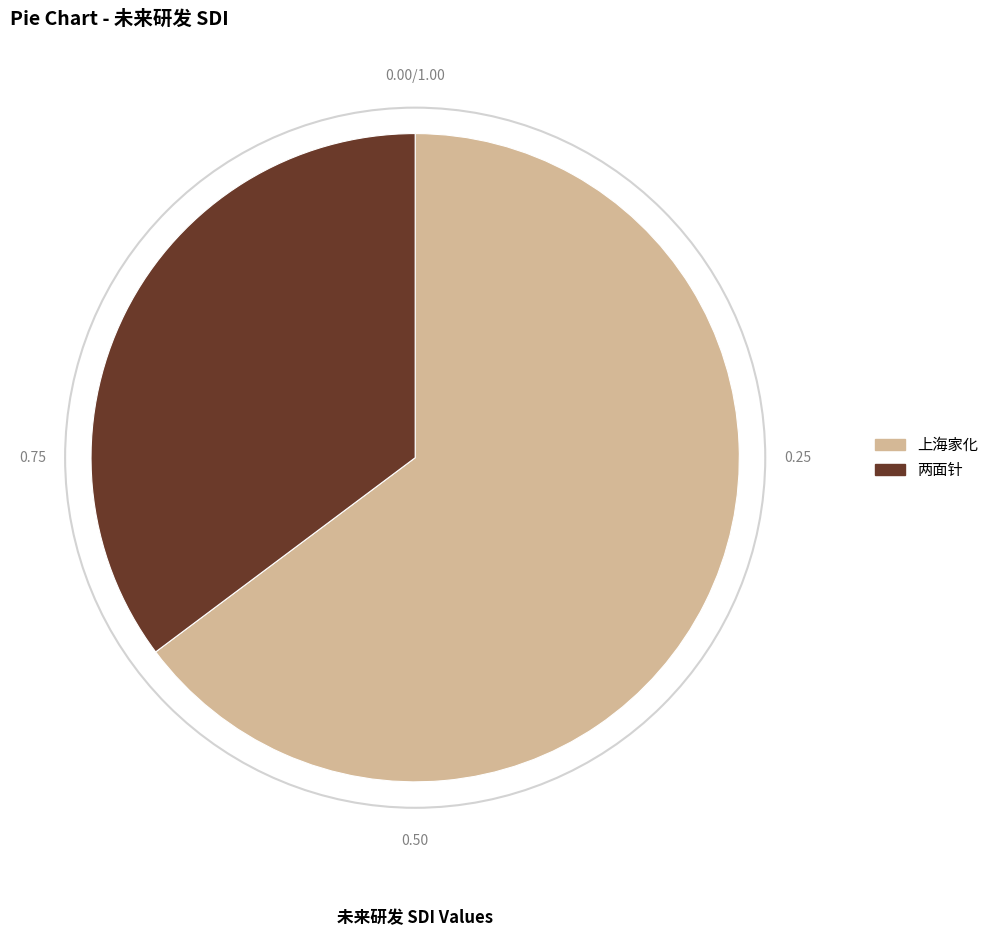

The 两面针 slice represents 35% of the pie. True or false?

True